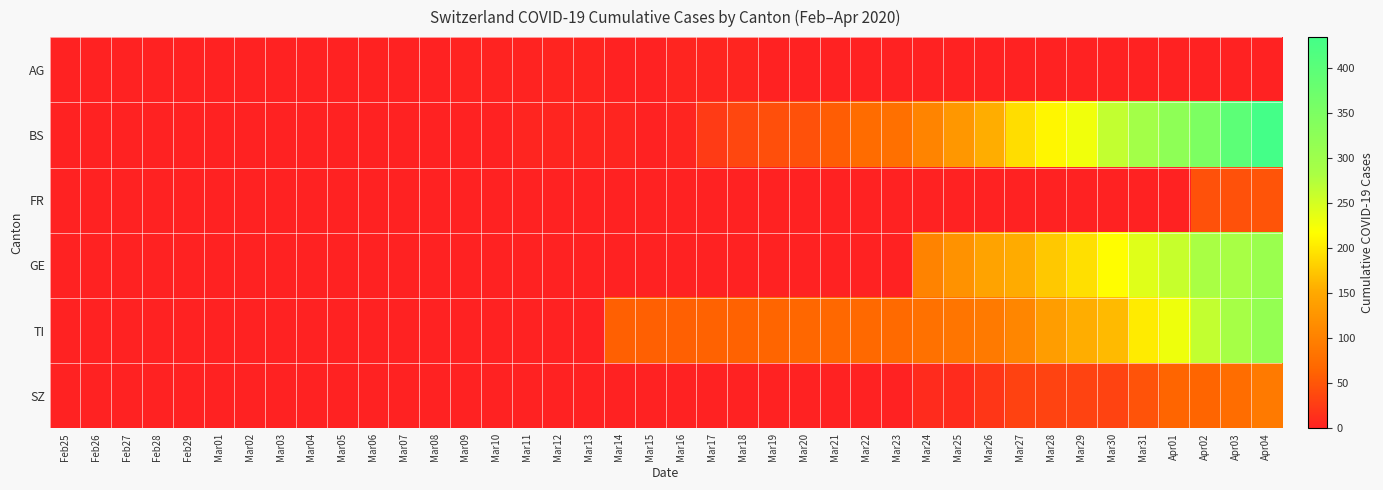

Which series changed the most between Mar15 and Mar20?

BS